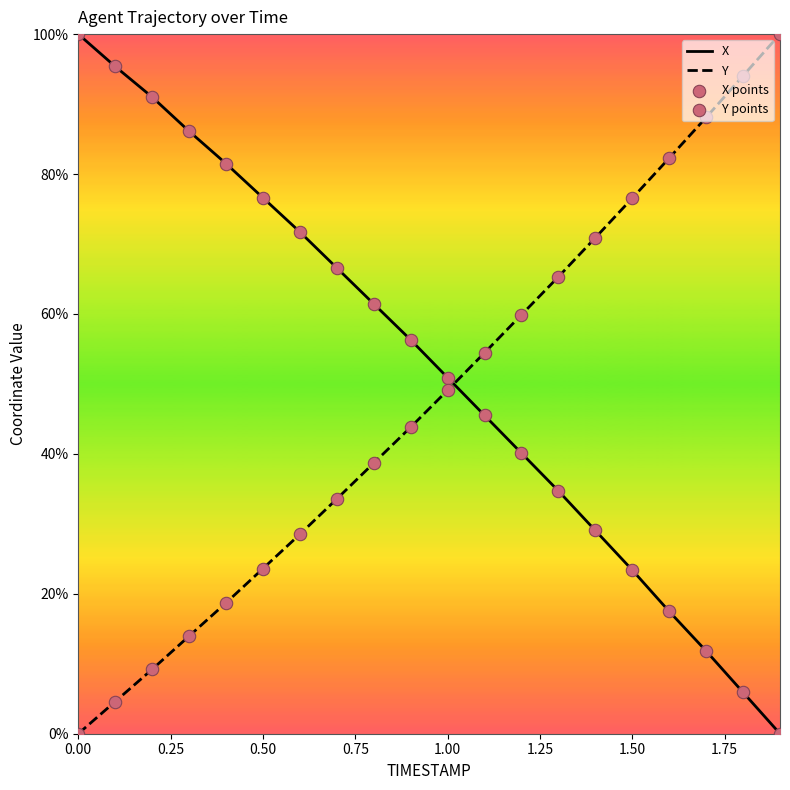

Which series has the largest total across all categories?

X